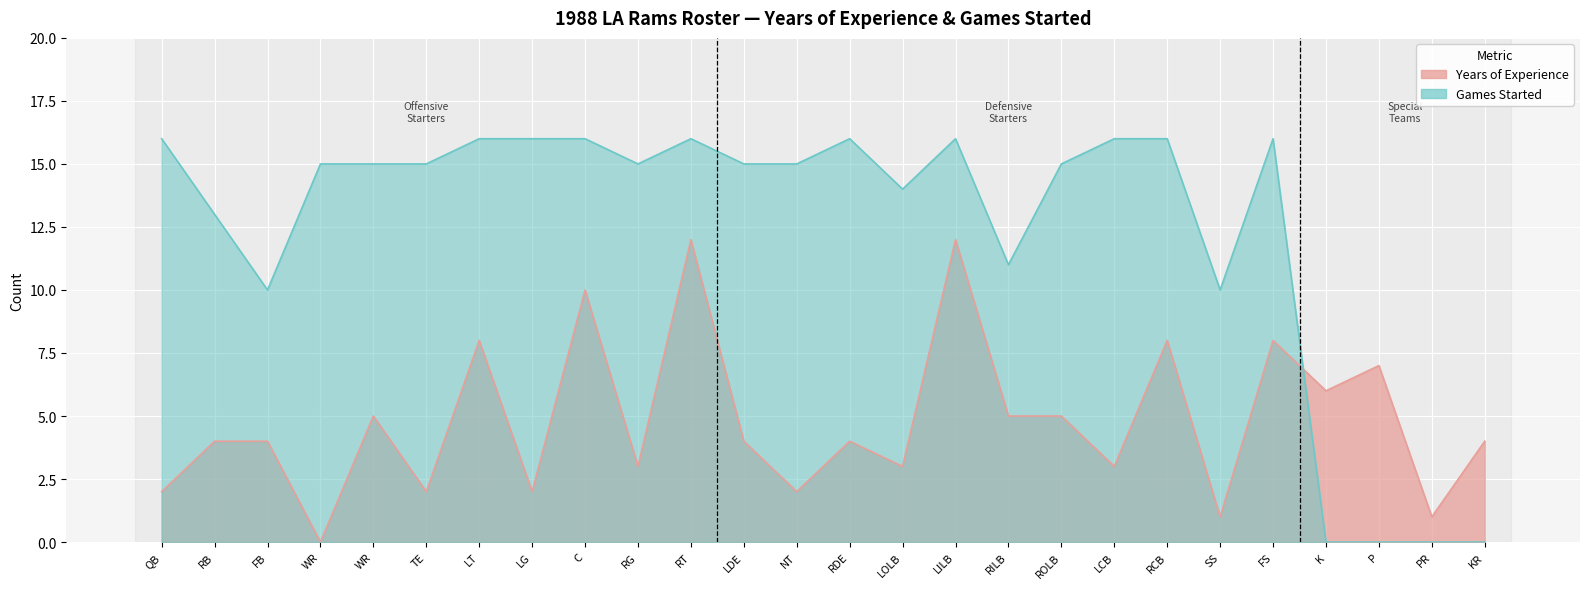

What are all the series names shown in the legend?

Years of Experience, Games Started